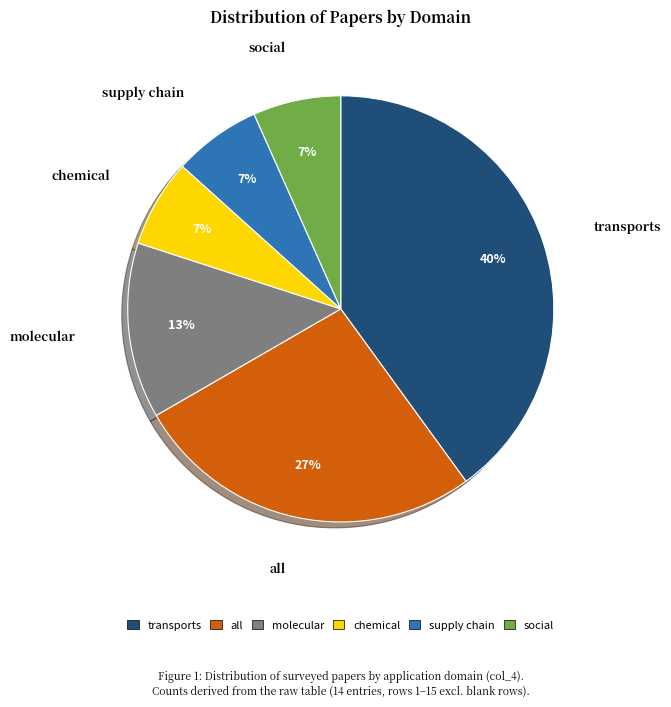

Is it true that molecular is 28% of the pie?

False